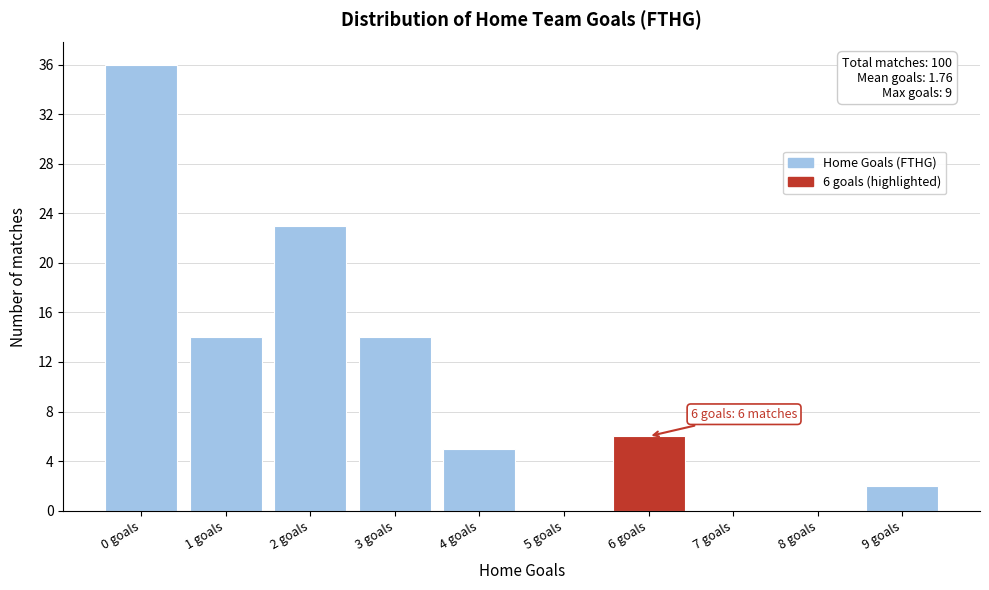

Reading left to right, list all the values displayed in this chart.

0 goals=36	1 goals=14	2 goals=23	3 goals=14	4 goals=5	5 goals=0	6 goals=6	7 goals=0	8 goals=0	9 goals=2